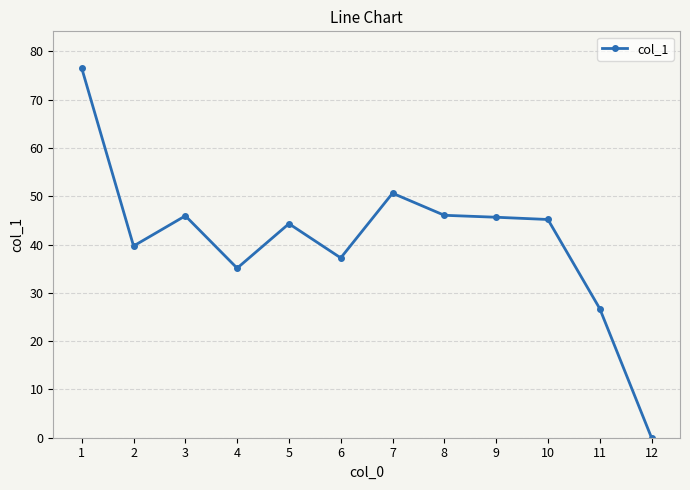

True or false: the data has more than 1 interior local peaks.

True